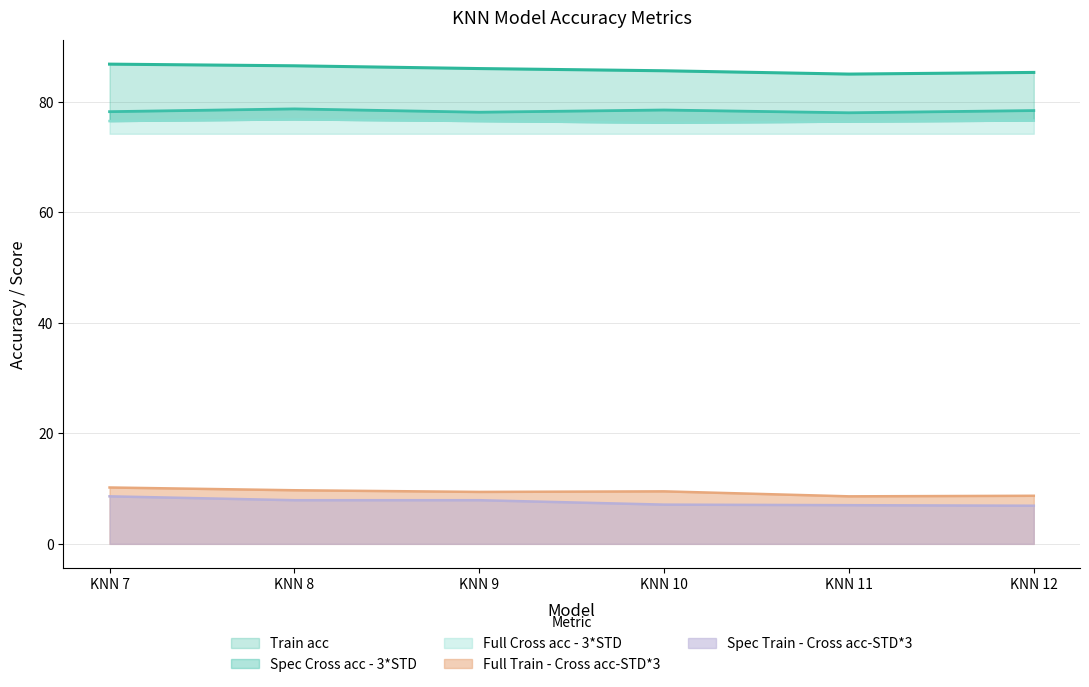

List the series in order of their peak value, lowest first.

Spec Train - Cross acc-STD*3, Full Train - Cross acc-STD*3, Full Cross acc - 3*STD, Spec Cross acc - 3*STD, Train acc